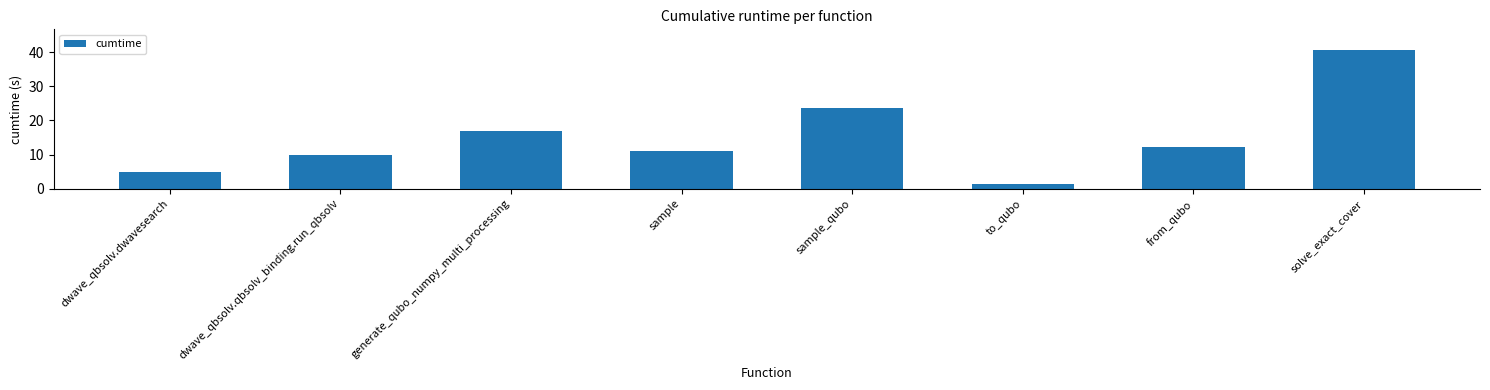

Which category has the lowest value across all series?

to_qubo